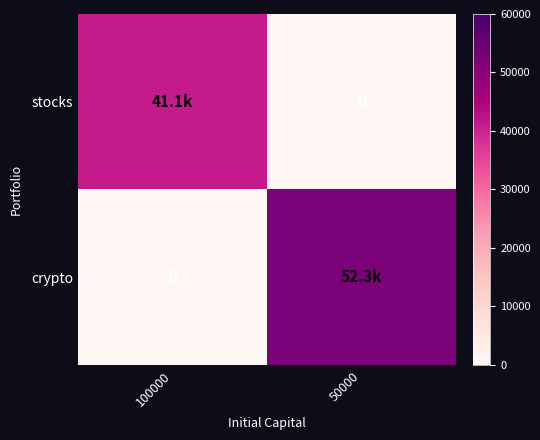

True or false: crypto has a value of 24124.8 at 100000.

False